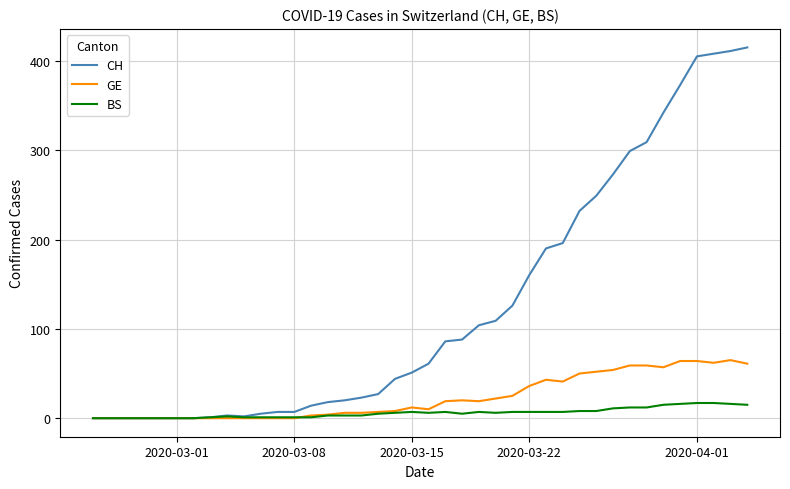

What is the greatest value displayed?

415